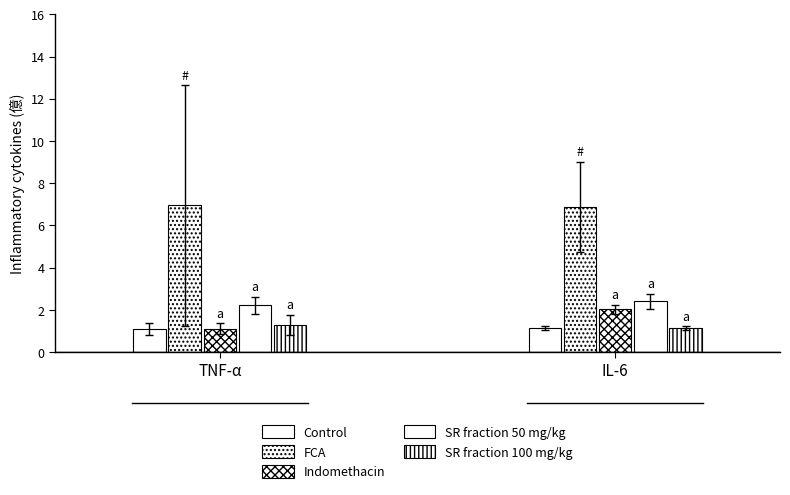

Reading left to right, list all the values displayed in this chart.

Control: 1.1	1.1
FCA: 6.9	6.9
Indomethacin: 1.1	2.0
SR fraction 50 mg/kg: 2.2	2.4
SR fraction 100 mg/kg: 1.3	1.1